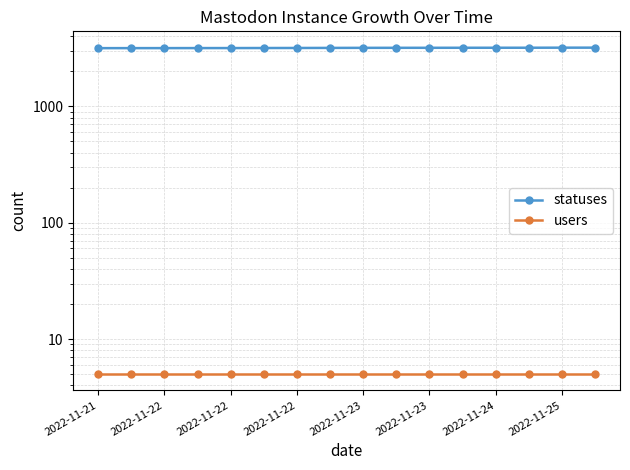

Reading right to left, extract all data points from this chart.

statuses: 3194	3193	3189	3188	3187	3185	3184	3182	3178	3174	3171	3168	3167	3165	3164	3163
users: 5	5	5	5	5	5	5	5	5	5	5	5	5	5	5	5